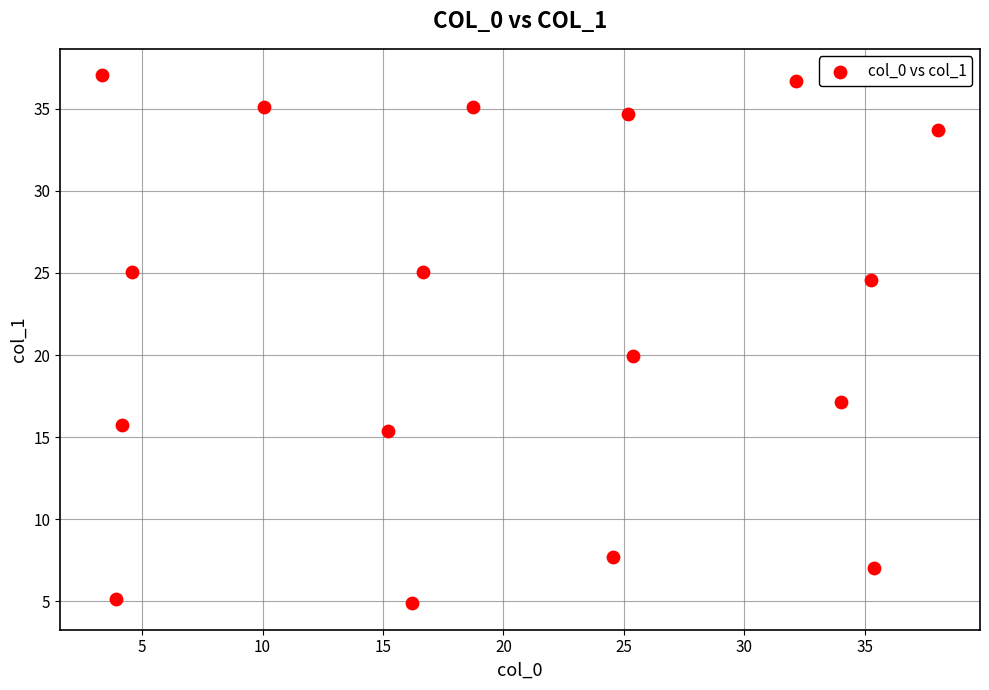

What is the range of Y values (max minus min)?

32.2